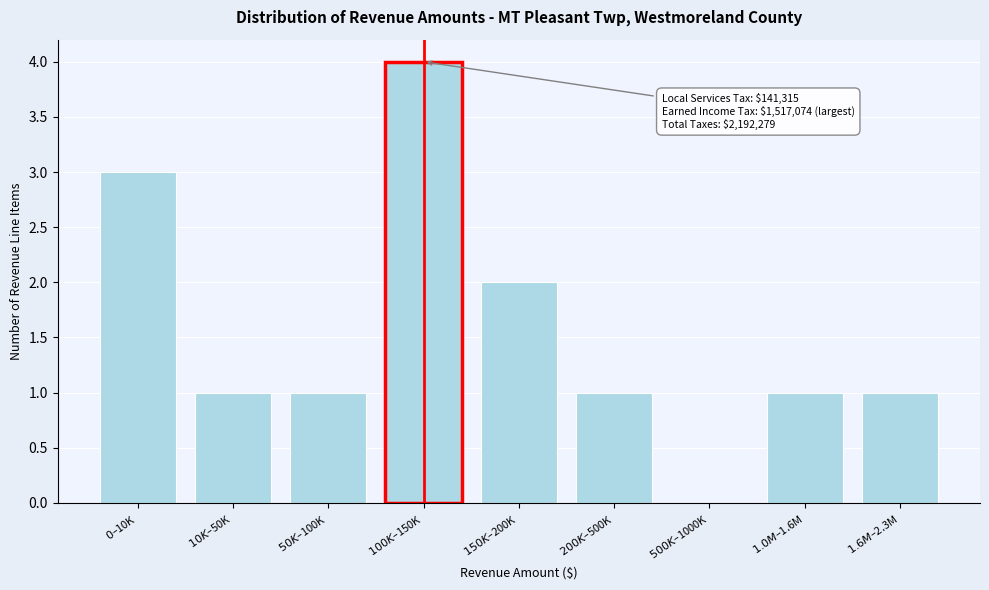

What is the maximum value shown in the chart?

4